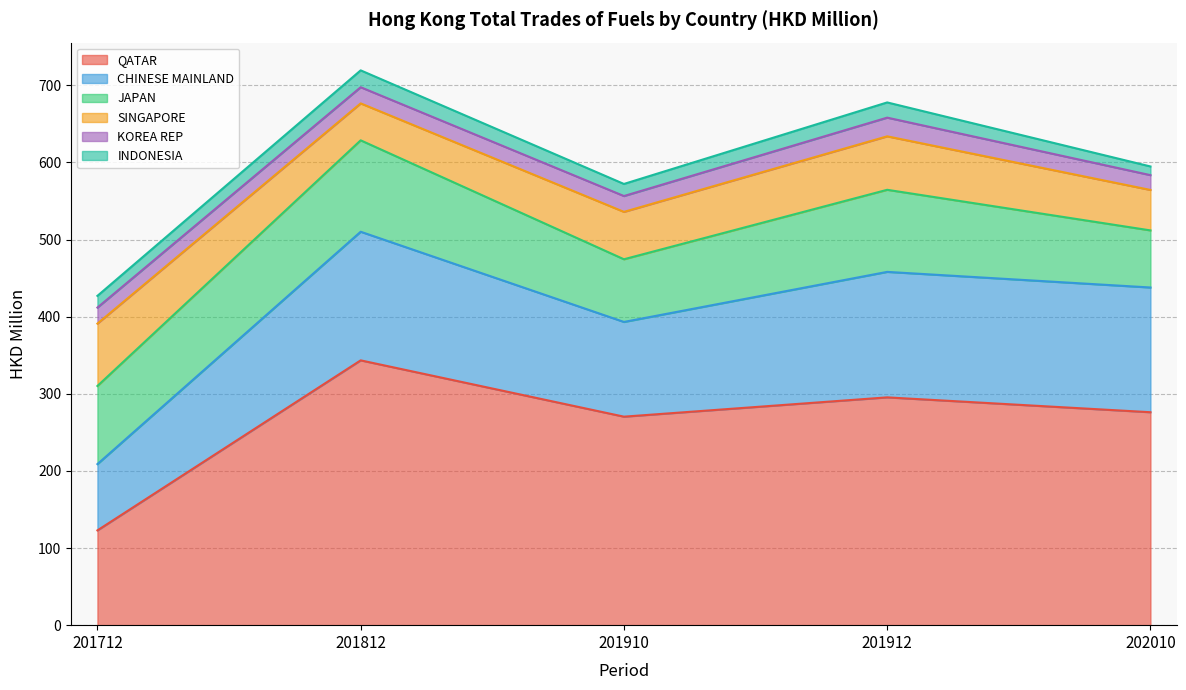

Count the number of categories in the chart.

5